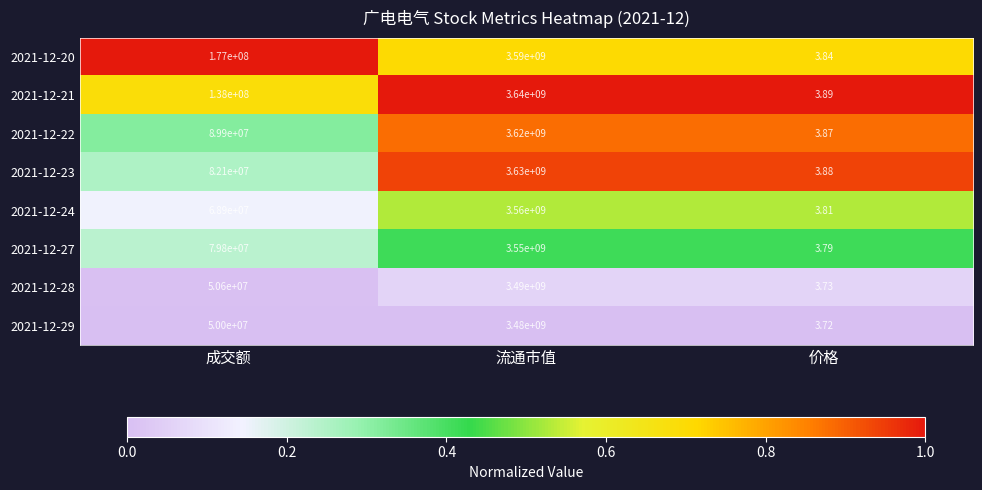

Count the number of data series in this chart.

8